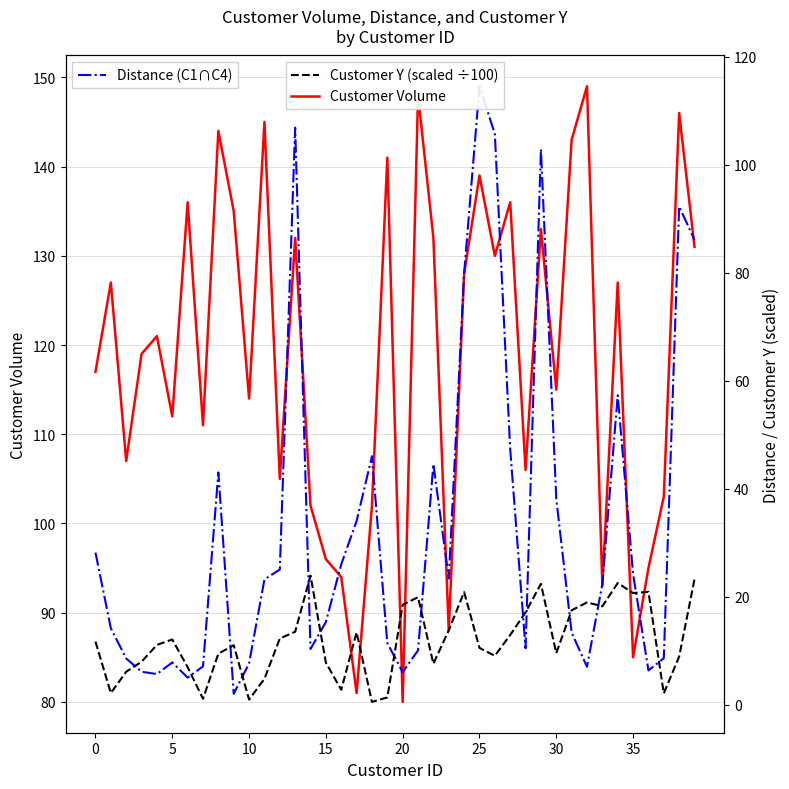

At which category is the sum across all series the highest?

25